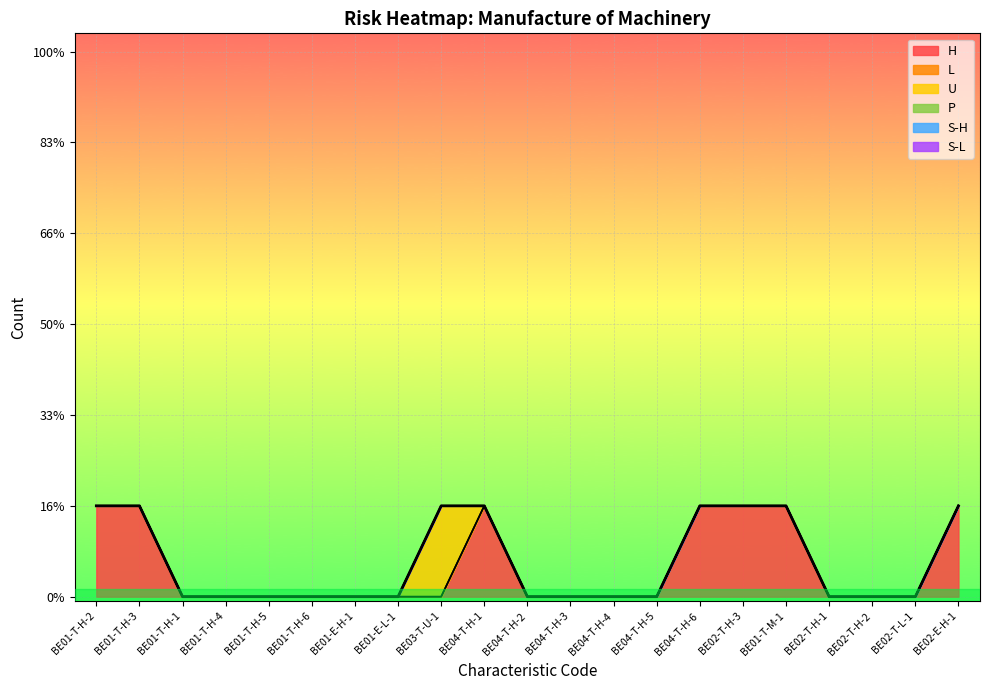

After their last crossing, which series has the higher values: H or U?

H